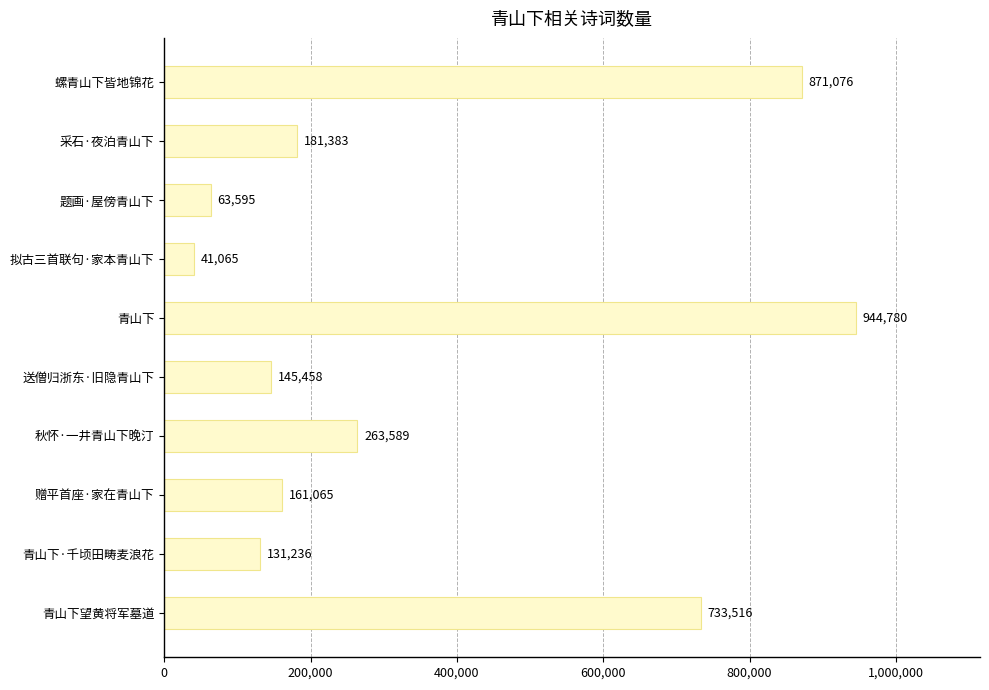

Which category has the highest value across all series?

青山下